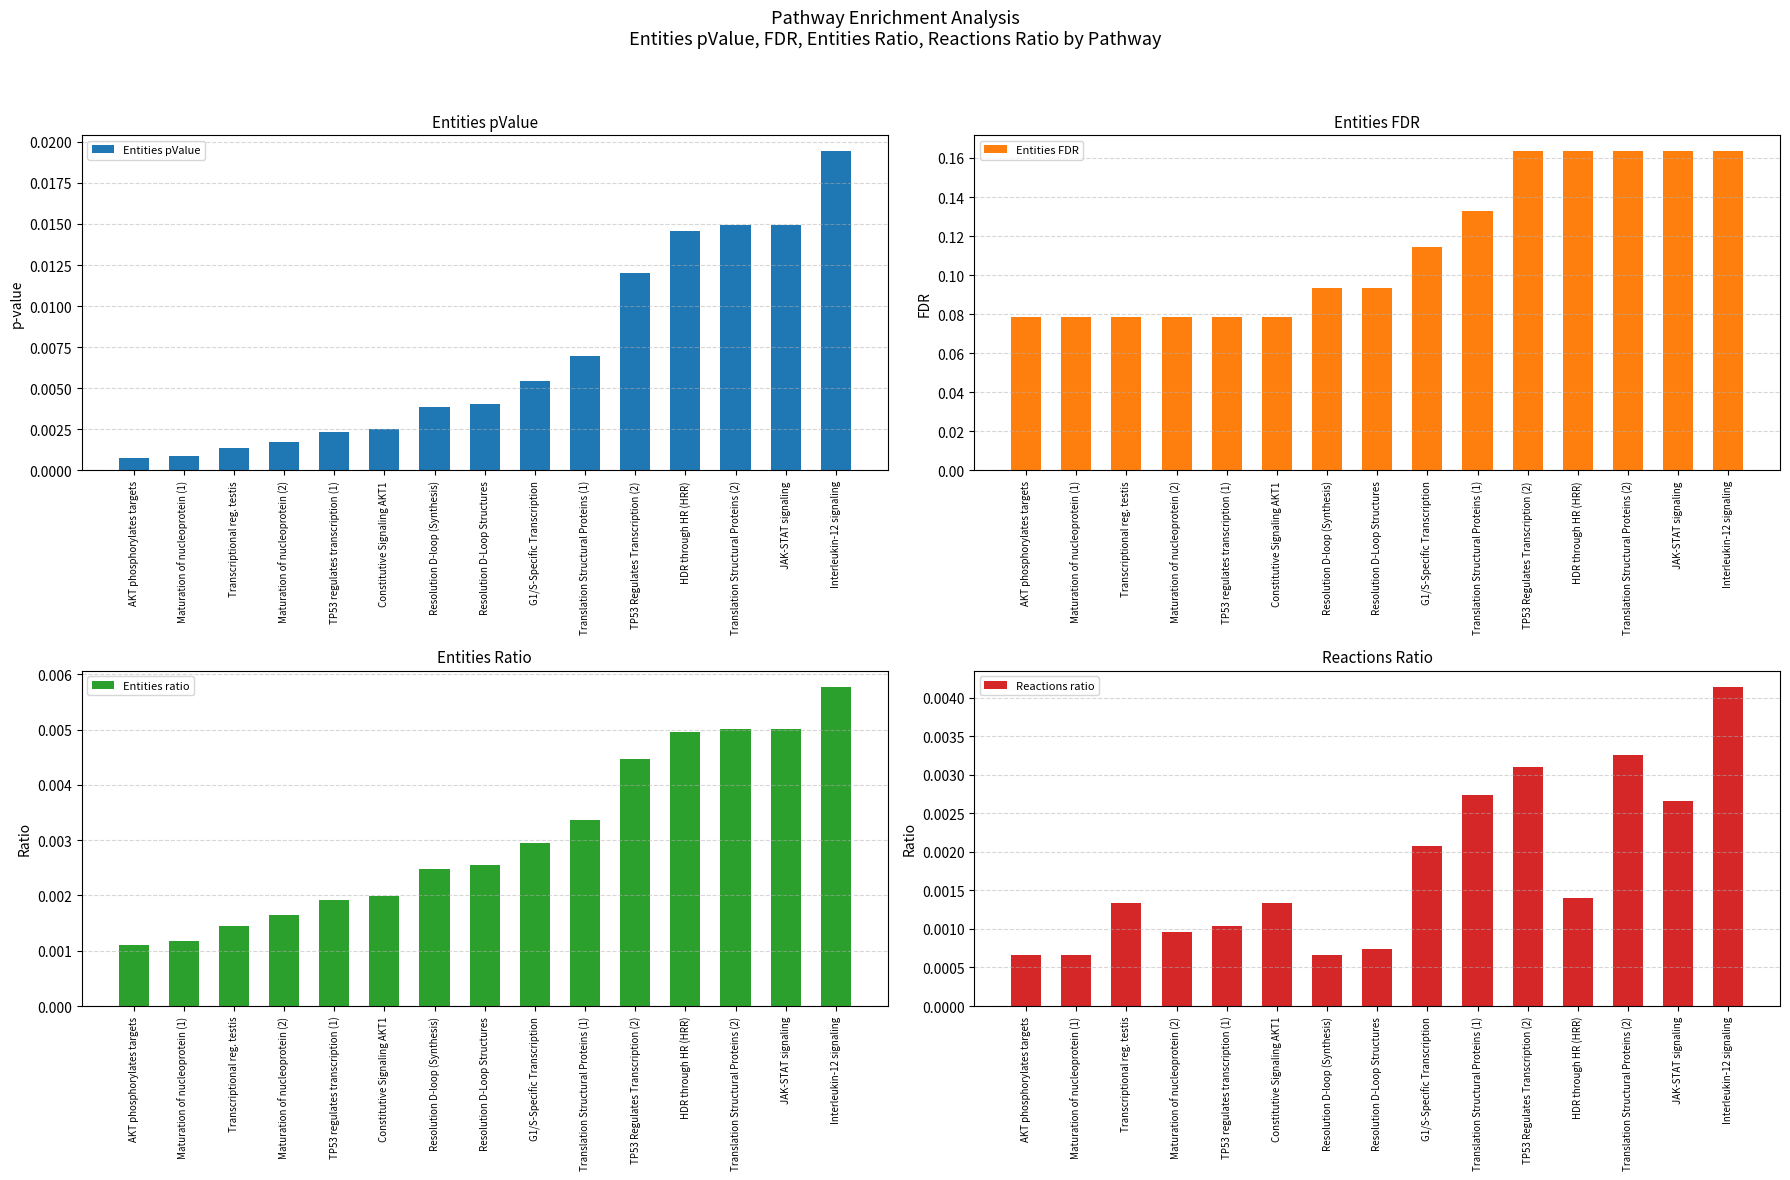

What is the maximum value shown in the chart?

0.2